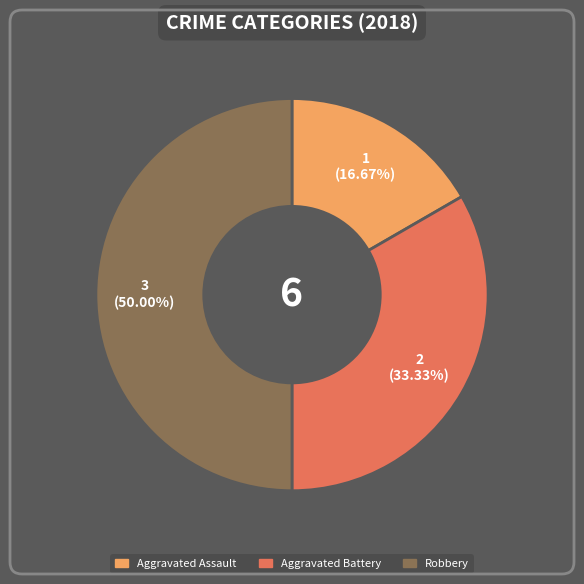

How many slices are in this pie chart?

3